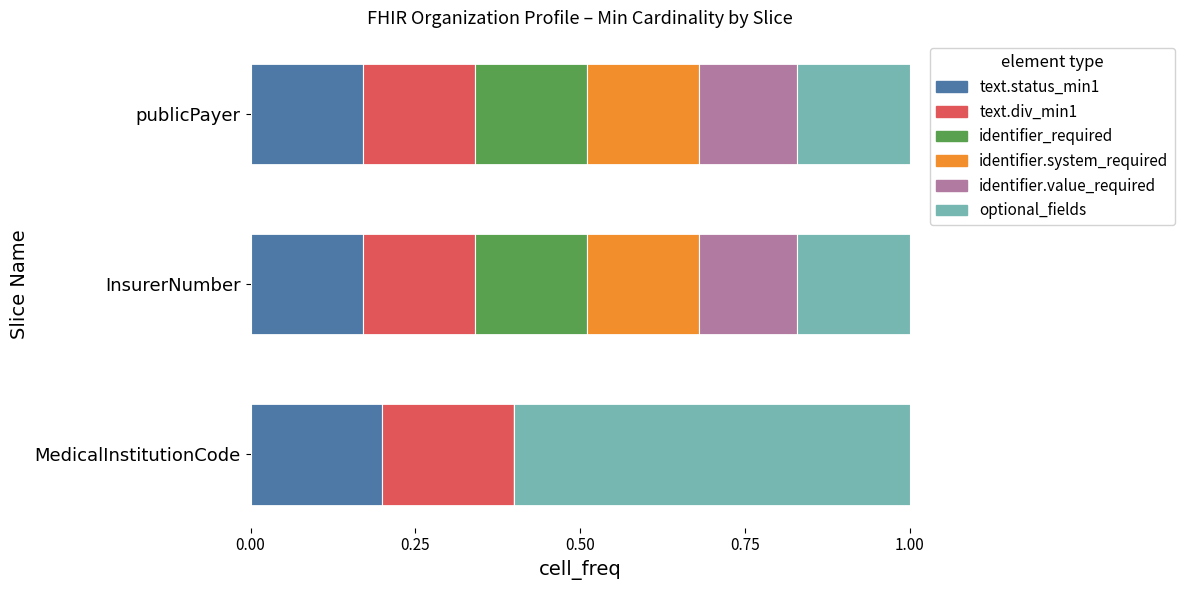

At which label does text.status_min1 reach its peak?

MedicalInstitutionCode